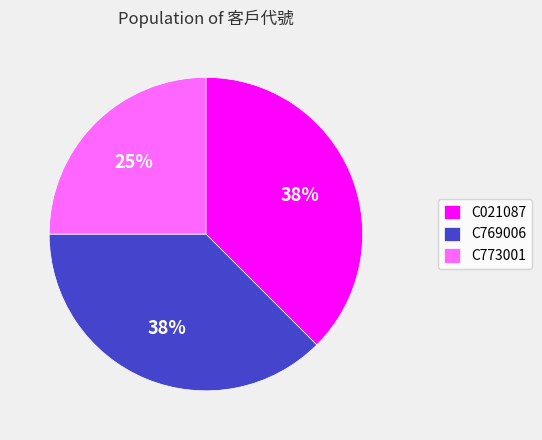

Is it true that C021087 is 48% of the pie?

False